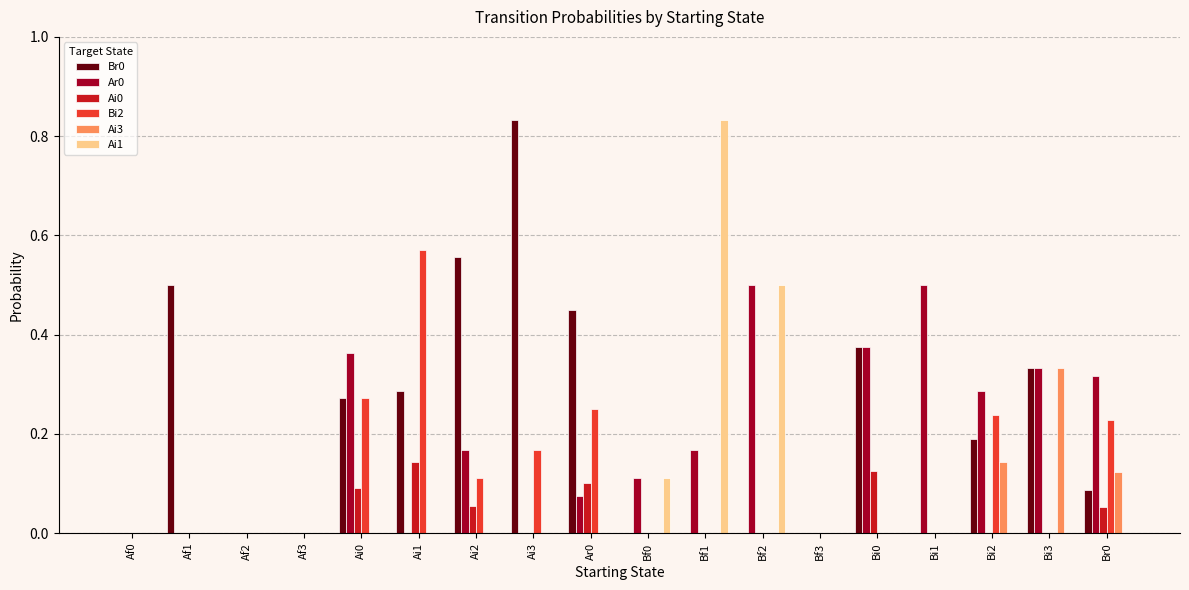

The Bi2 series shows 0.2 at Bi2. True or false?

True